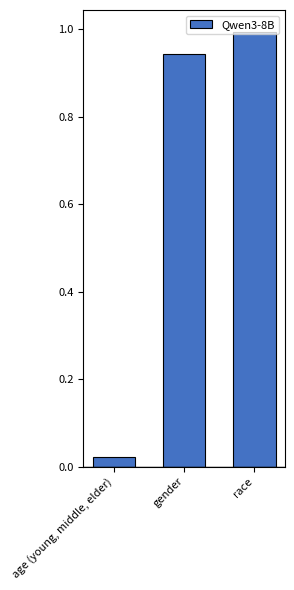

Rank the categories by value from lowest to highest.

age (young, middle, elder), gender, race